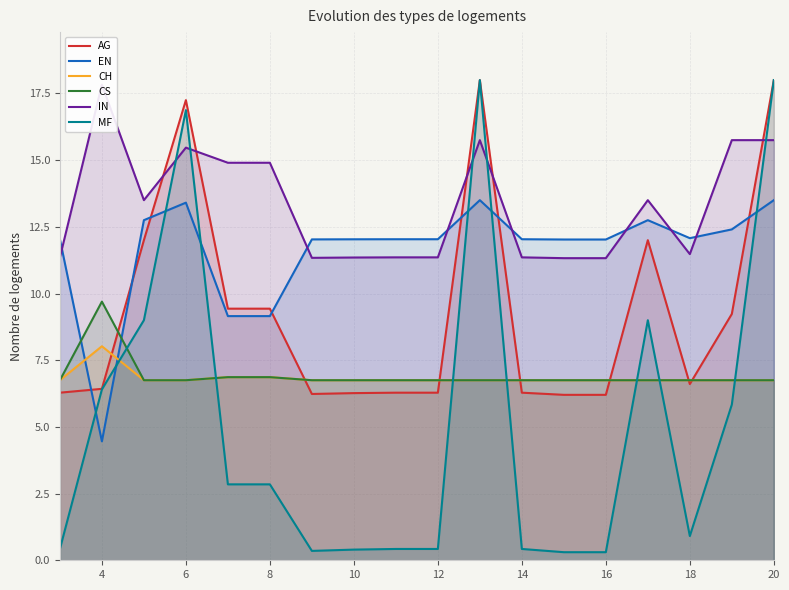

Which series ends up on top after the final intersection of IN and MF?

MF